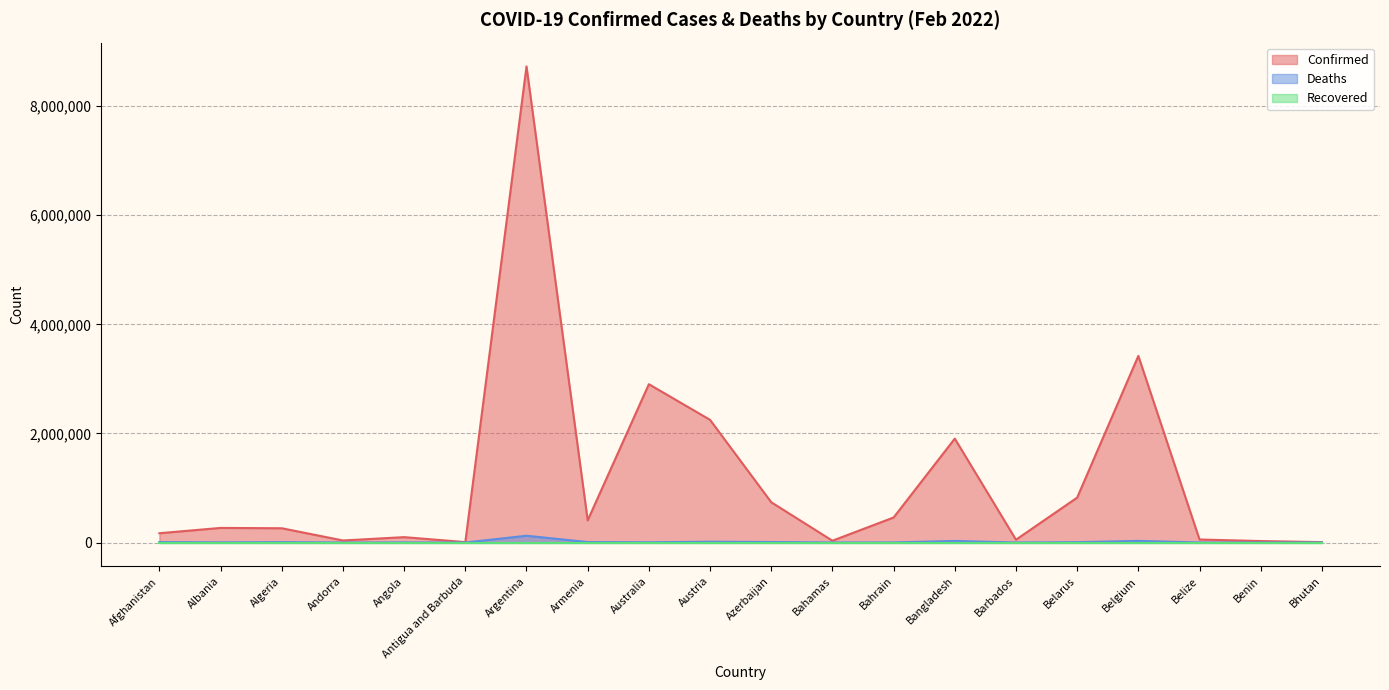

Does the chart have visible grid lines?

Yes